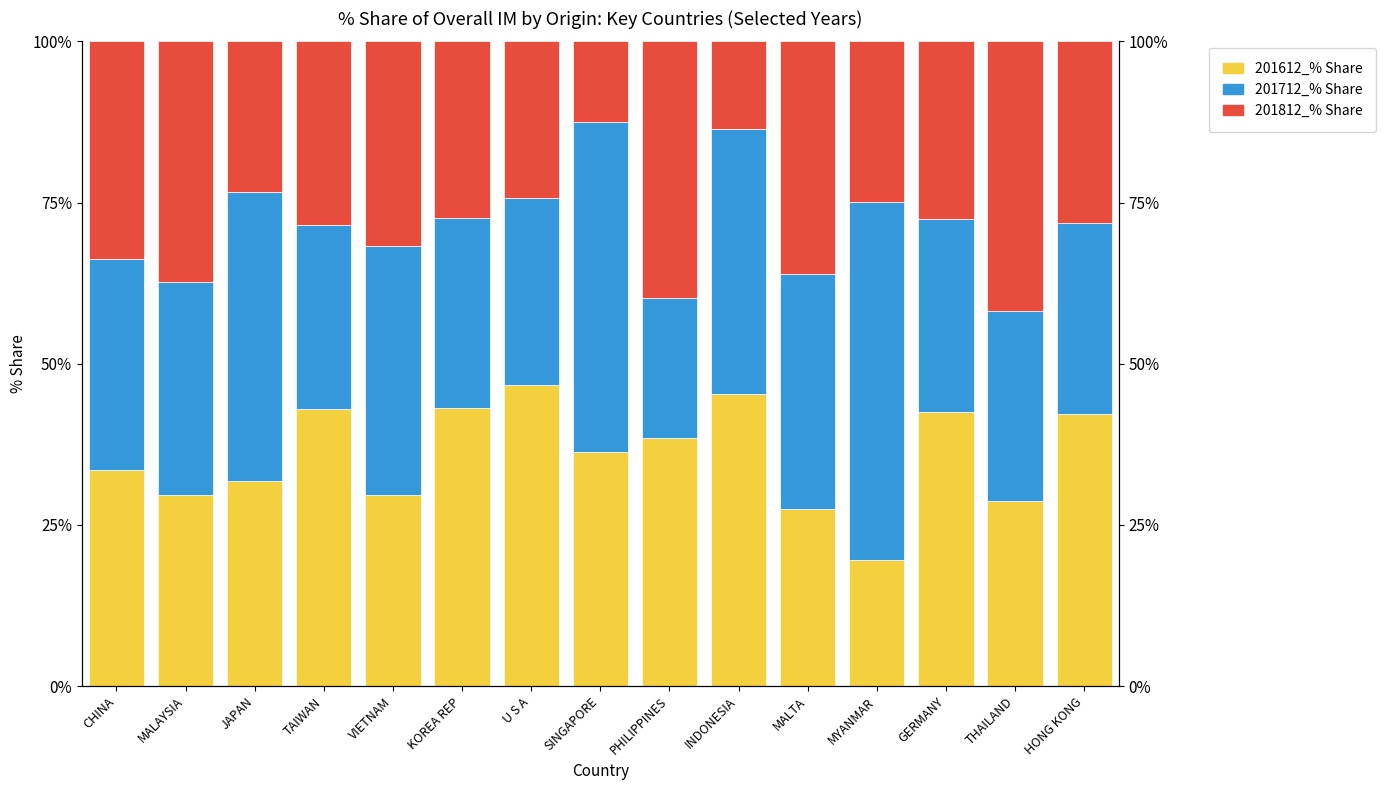

Reading left to right, what are all the values shown in this chart?

201612_% Share: CHINA=33.5	MALAYSIA=29.6	JAPAN=31.8	TAIWAN=43.0	VIETNAM=29.7	KOREA REP=43.1	U S A=46.8	SINGAPORE=36.3	PHILIPPINES=38.5	INDONESIA=45.4	MALTA=27.4	MYANMAR=19.6	GERMANY=42.4	THAILAND=28.8	HONG KONG=42.2
201712_% Share: CHINA=32.7	MALAYSIA=33.1	JAPAN=44.8	TAIWAN=28.6	VIETNAM=38.6	KOREA REP=29.5	U S A=28.9	SINGAPORE=51.3	PHILIPPINES=21.7	INDONESIA=41.1	MALTA=36.5	MYANMAR=55.5	GERMANY=29.9	THAILAND=29.5	HONG KONG=29.6
201812_% Share: CHINA=33.8	MALAYSIA=37.3	JAPAN=23.4	TAIWAN=28.4	VIETNAM=31.8	KOREA REP=27.4	U S A=24.3	SINGAPORE=12.5	PHILIPPINES=39.8	INDONESIA=13.5	MALTA=36.1	MYANMAR=24.9	GERMANY=27.6	THAILAND=41.8	HONG KONG=28.1